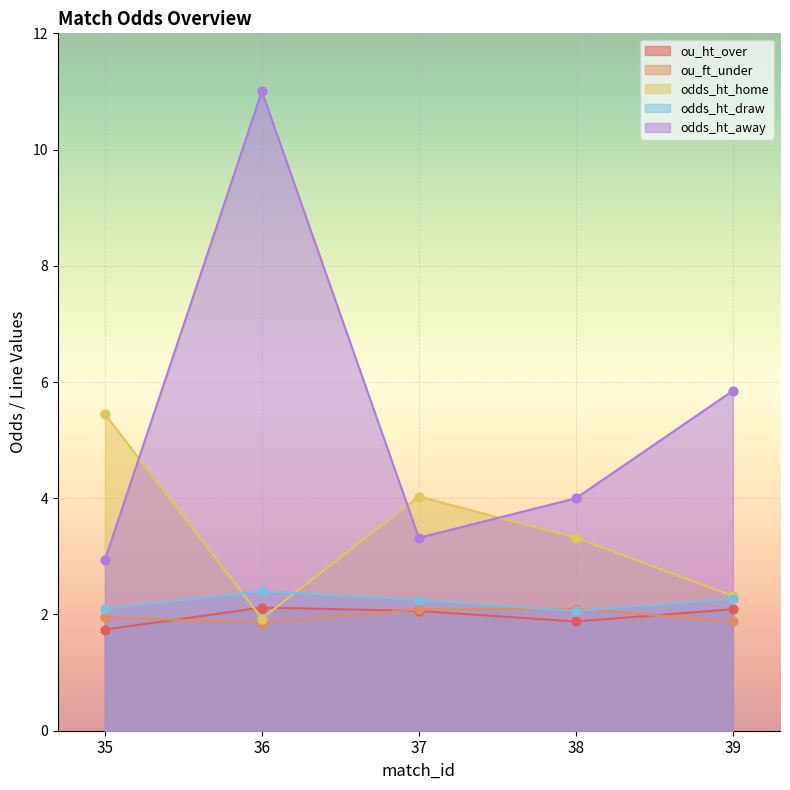

What is the total value across all series at 35?

14.2